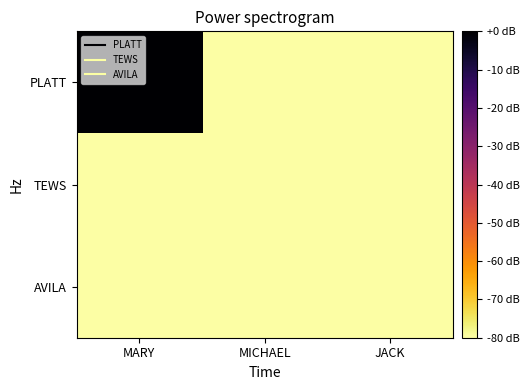

Between MICHAEL and JACK, which series saw the biggest shift?

PLATT